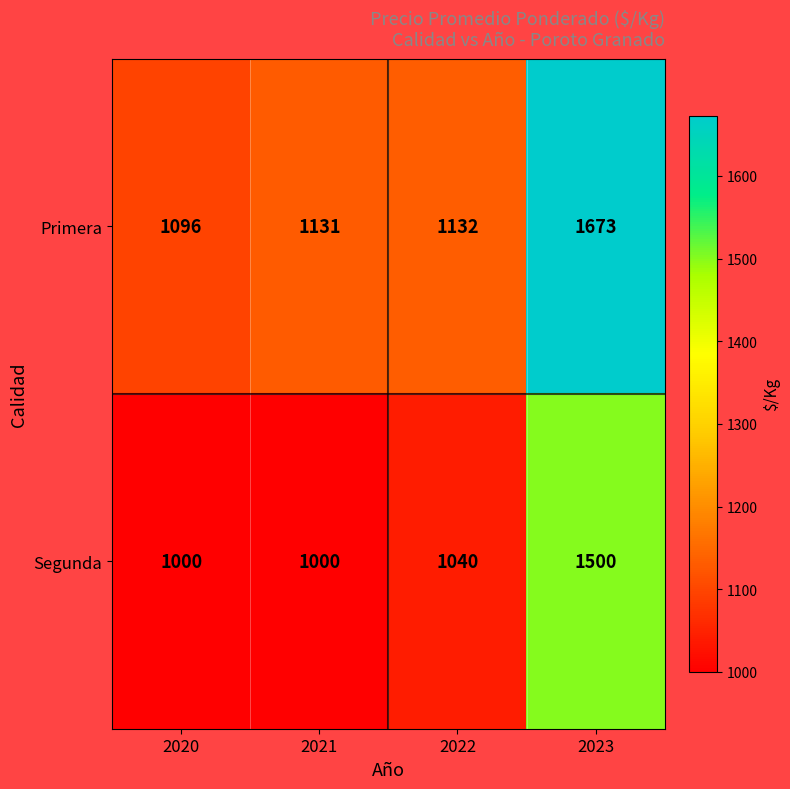

What is the difference between the maximum and minimum values in the Primera series?

577